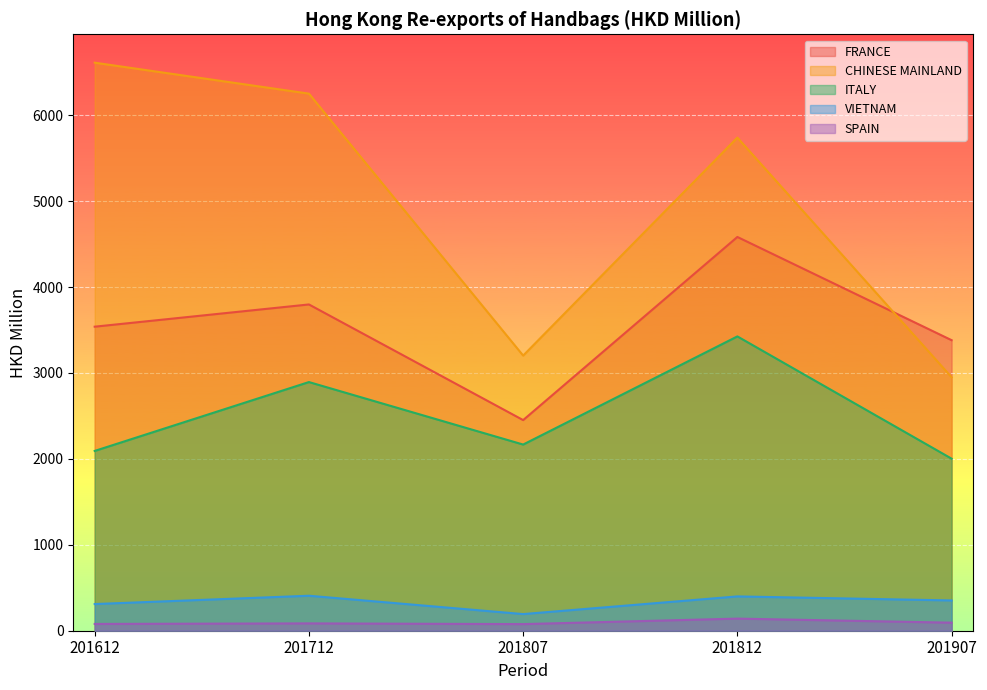

True or false: ITALY and CHINESE MAINLAND intersect in this chart.

False